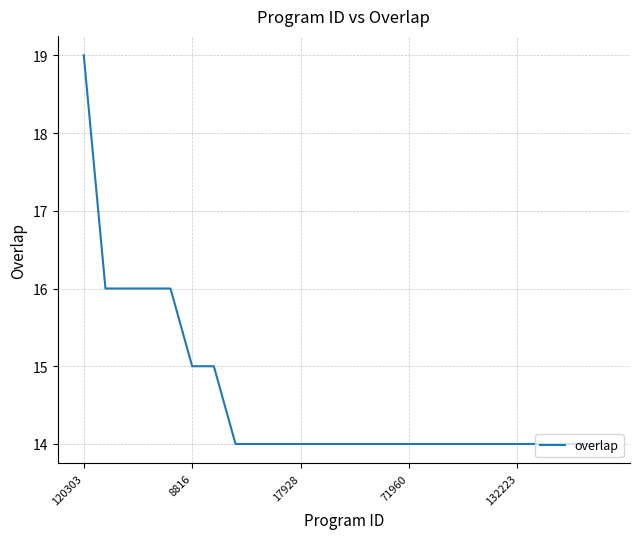

Does the chart have visible grid lines?

Yes